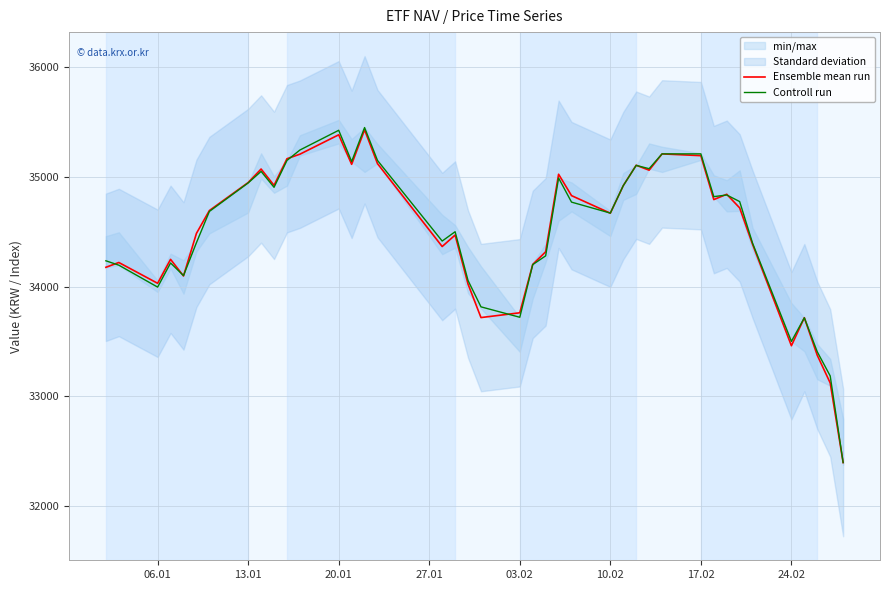

What is the sum of all Controll run values?

1380245.0